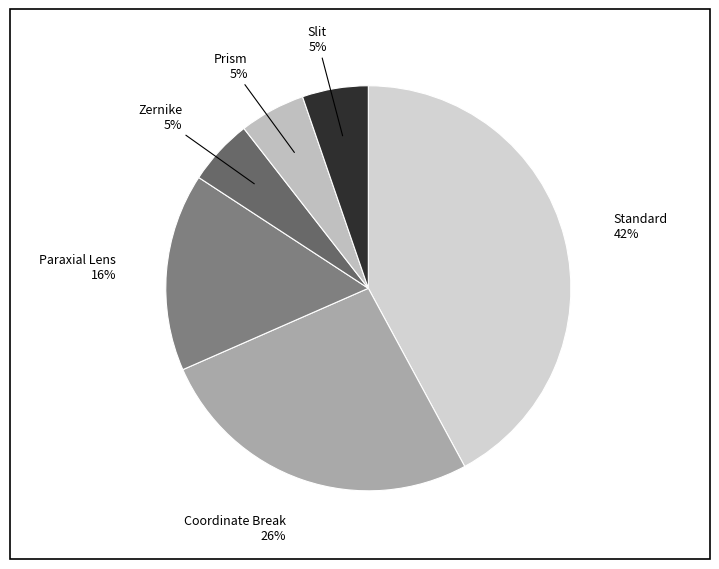

Does Prism account for over 50% of the chart?

No